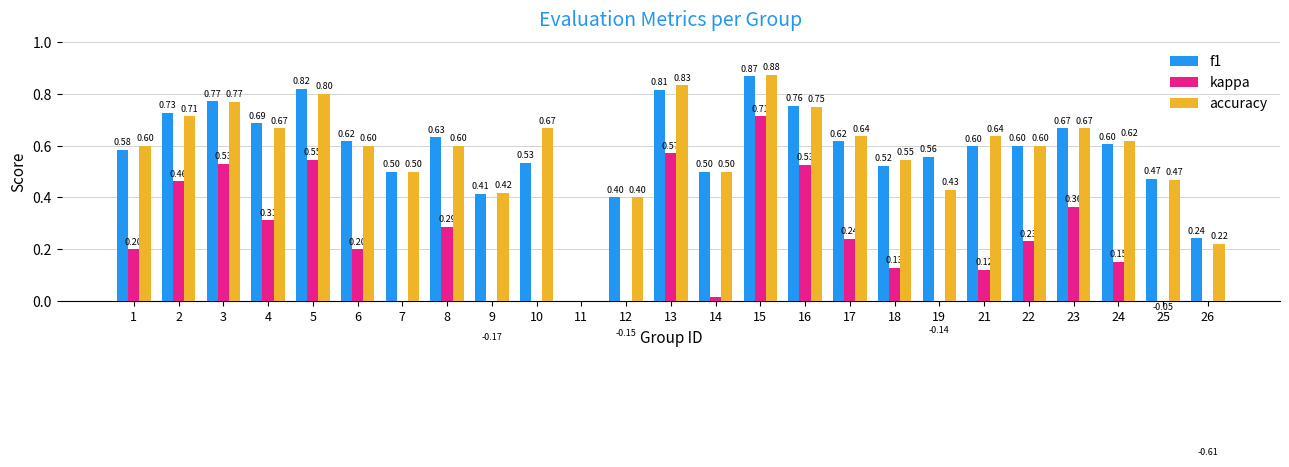

At which label does accuracy reach its peak?

15